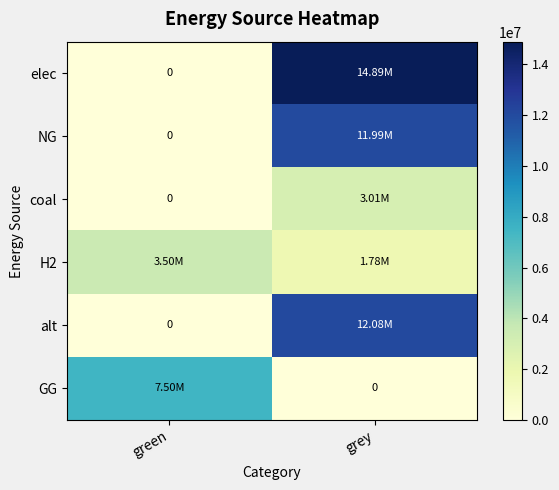

Which series has the largest total across all categories?

elec